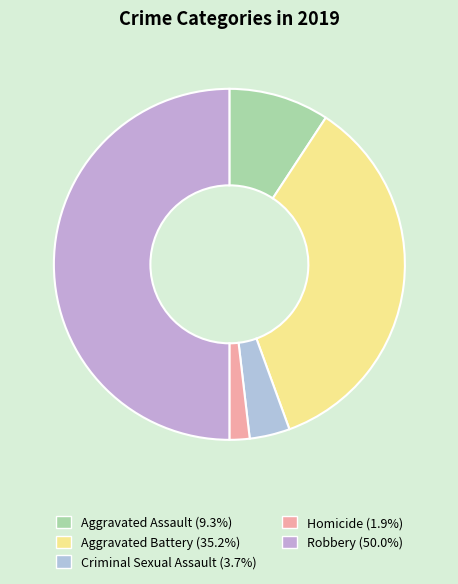

How many slices are in this pie chart?

5